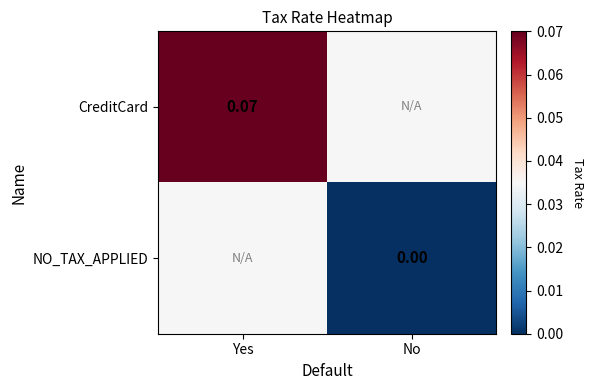

Is the value of CreditCard at Yes greater than the value of NO_TAX_APPLIED at No?

Yes